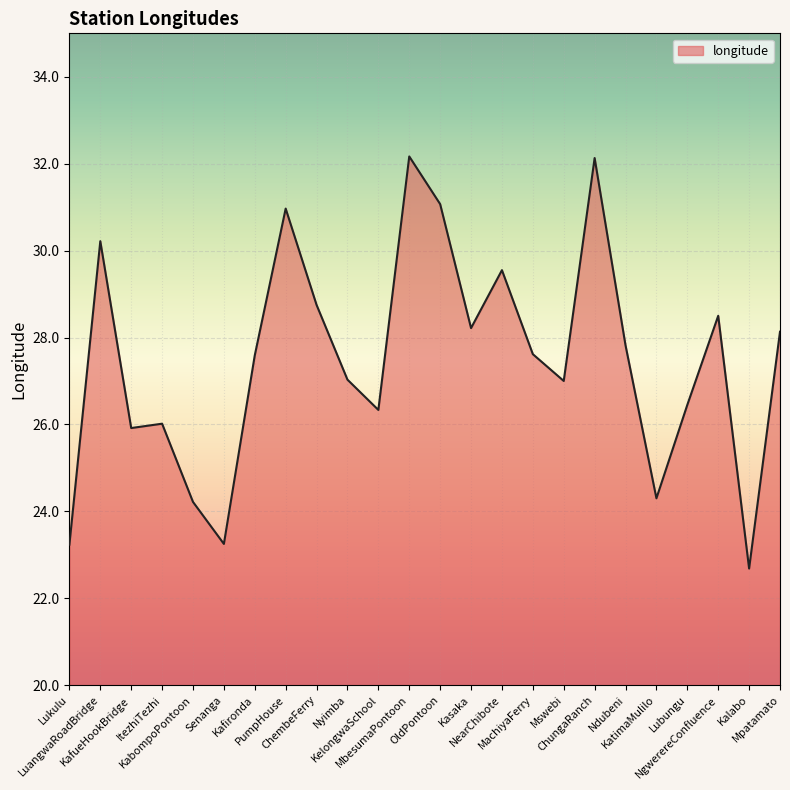

What is the smallest value displayed?

22.7